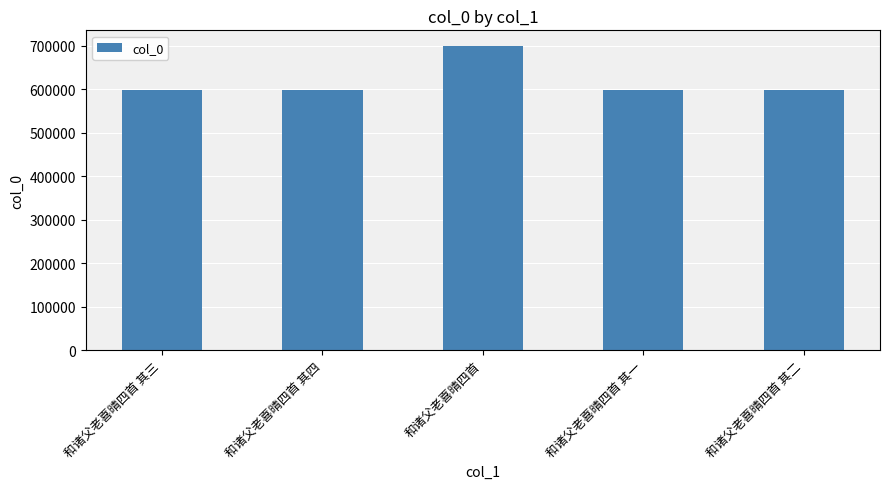

What value does the data have at 和诸父老喜晴四首 其一, to the nearest 100?

596900